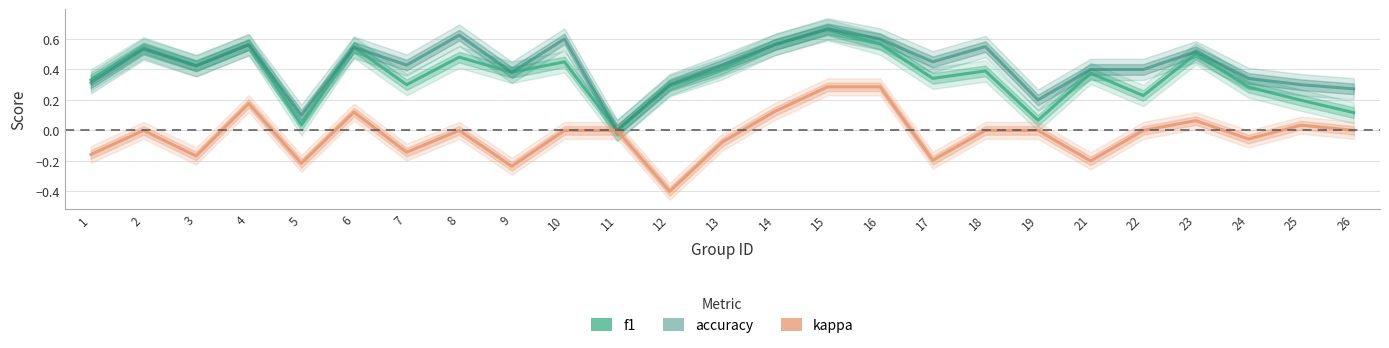

Is it true that kappa equals -0.3 at 17?

False